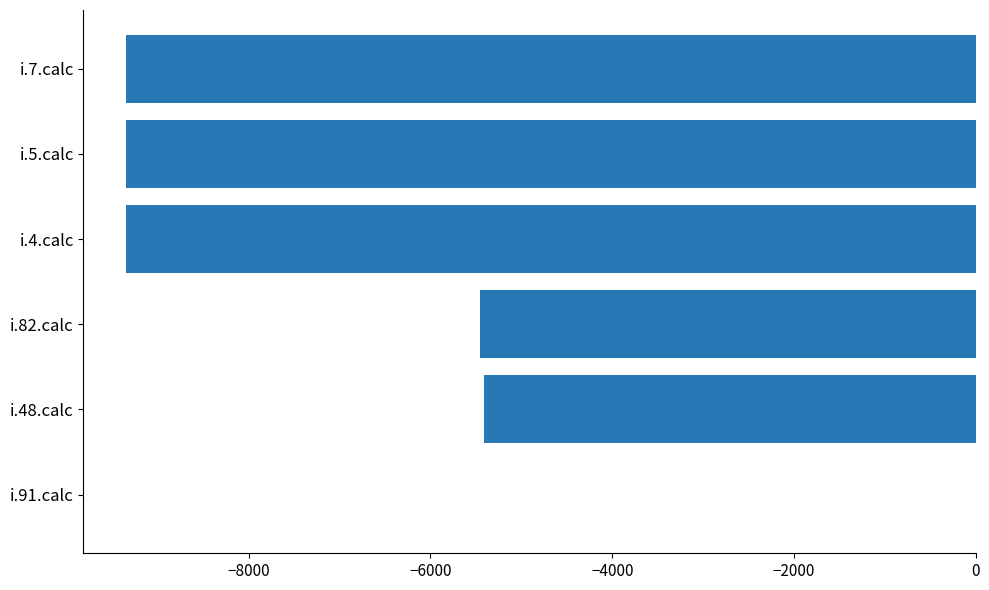

Which label corresponds to the largest value in the chart?

i.91.calc